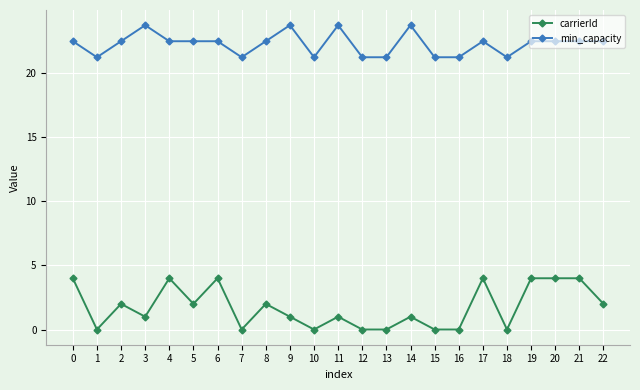

Is this an area chart (filled region under the line)?

No